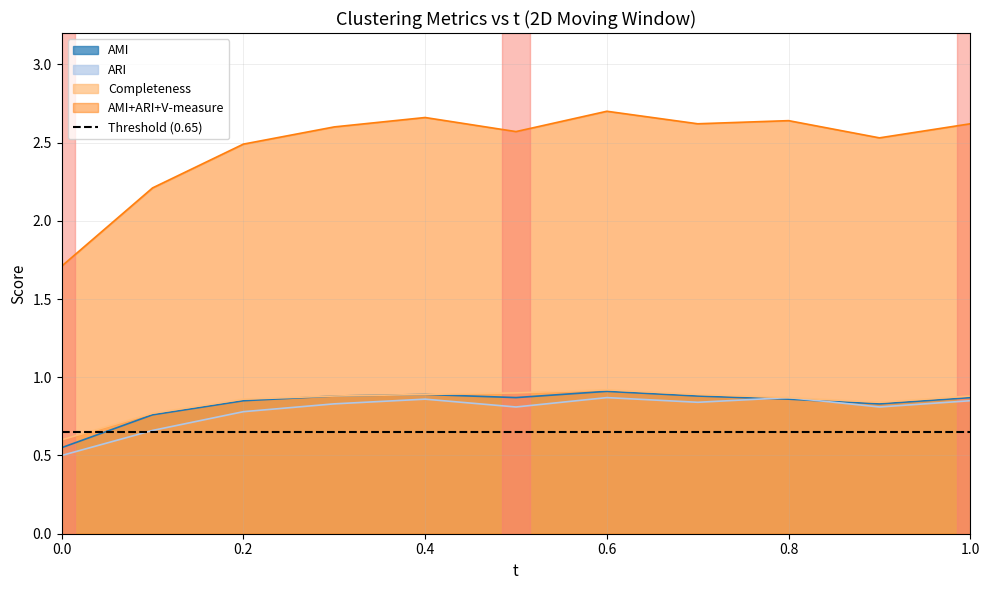

Which series changed the most between 0.0 and 0.7?

AMI+ARI+V-measure